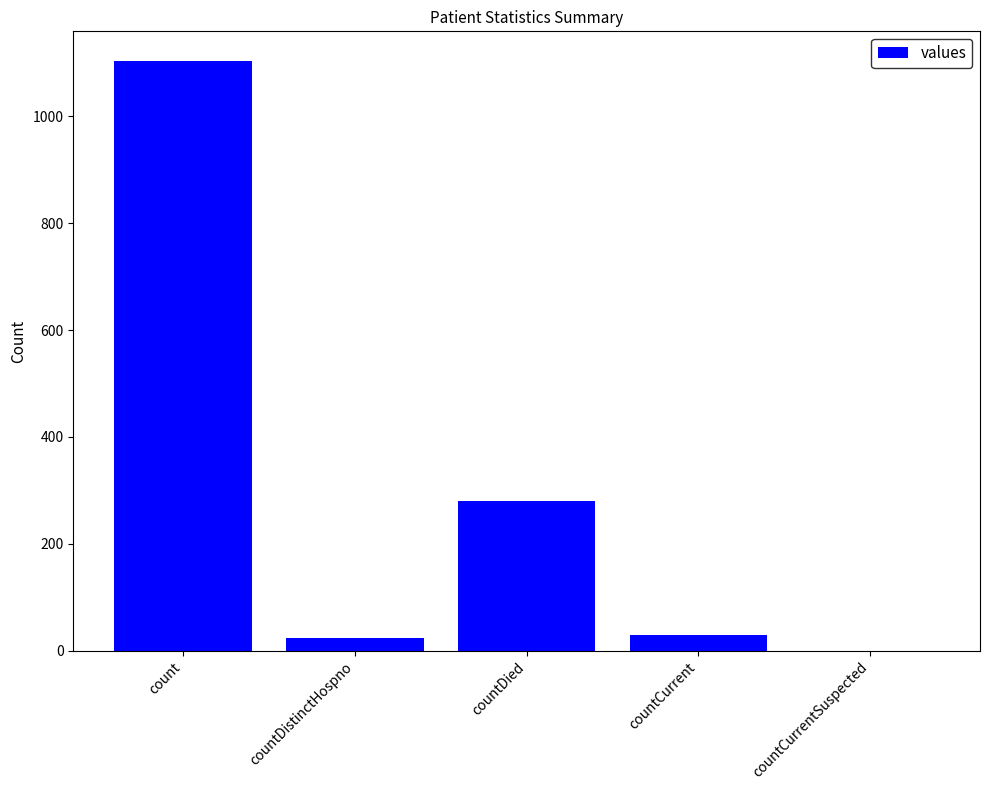

The value at countDied is 279. True or false?

True